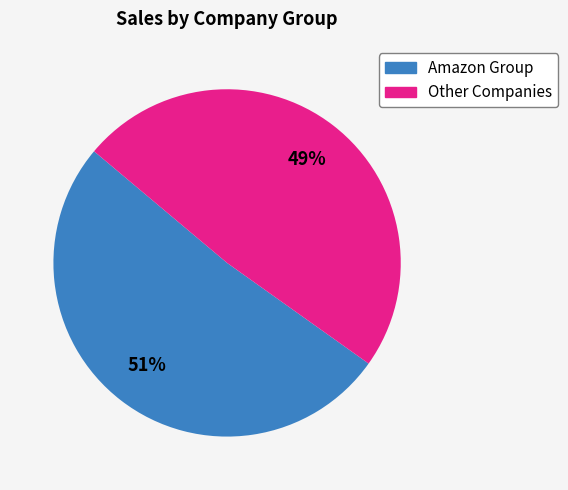

What is the largest slice in the pie chart?

Amazon Group